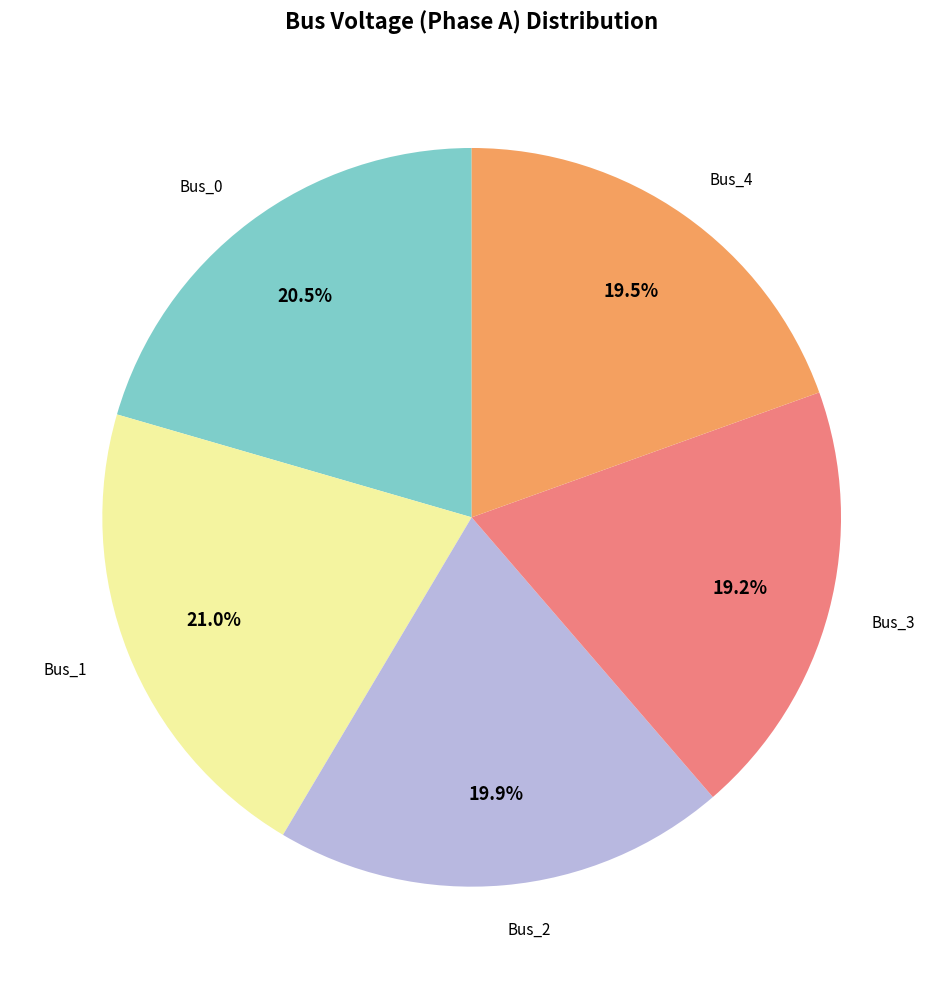

Is there a majority slice in this chart?

No